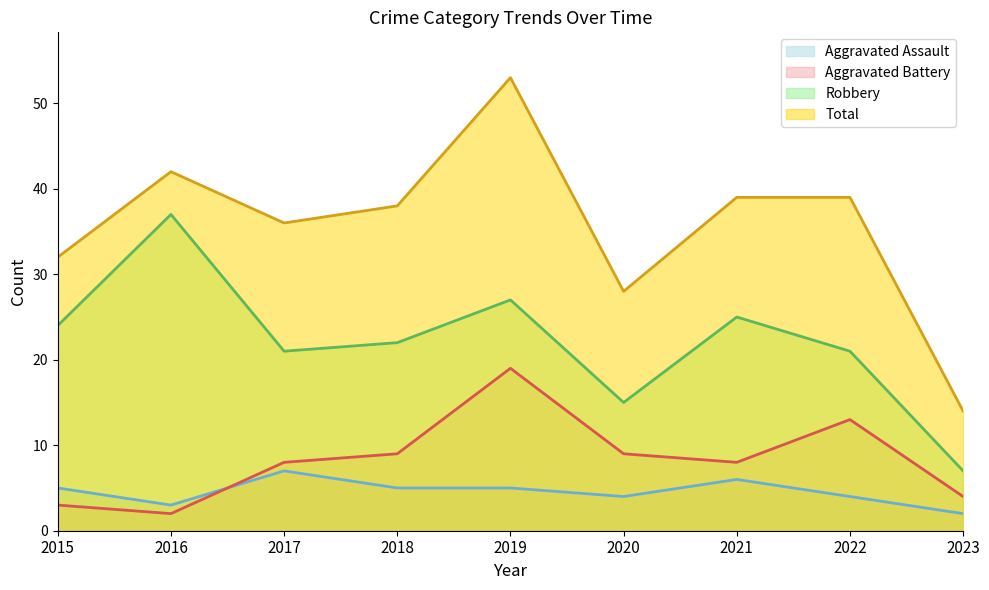

What are all the series names shown in the legend?

Aggravated Assault, Aggravated Battery, Robbery, Total